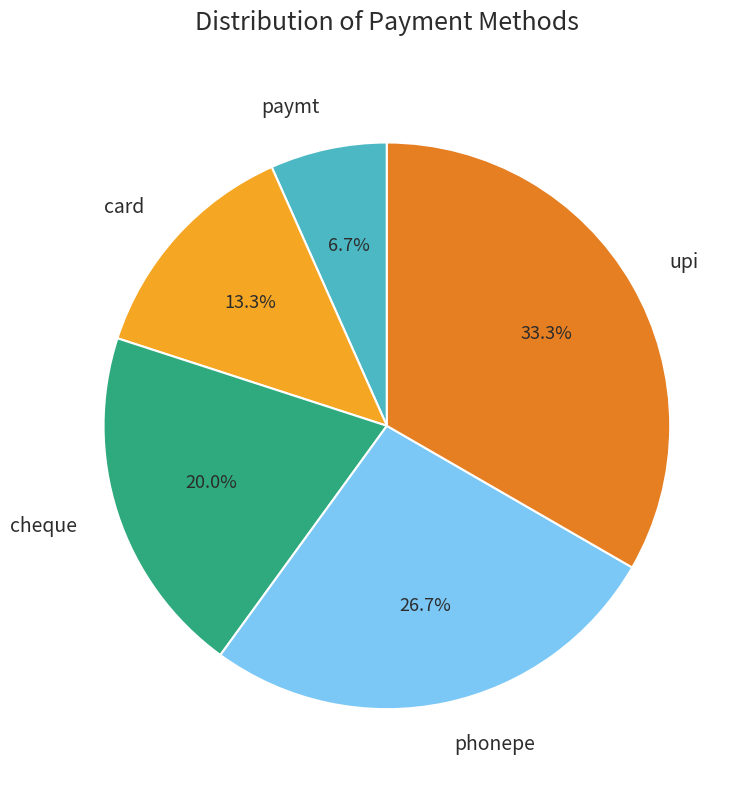

How many slices are in this pie chart?

5